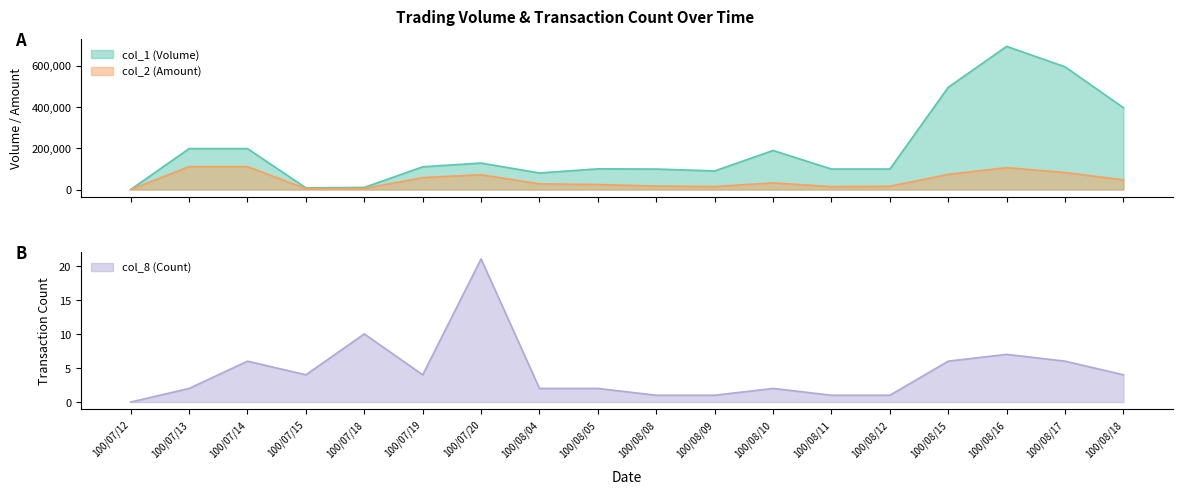

How many values in the col_8 (Count) series are below 4?

9